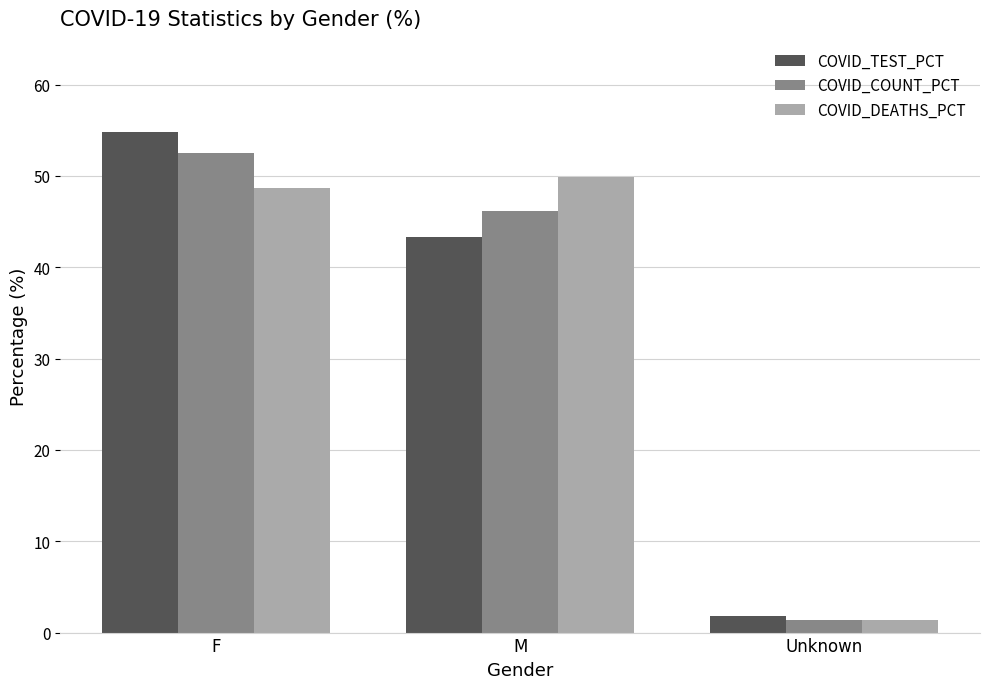

True or false: COVID_TEST_PCT has a value of 43.4 at M.

True